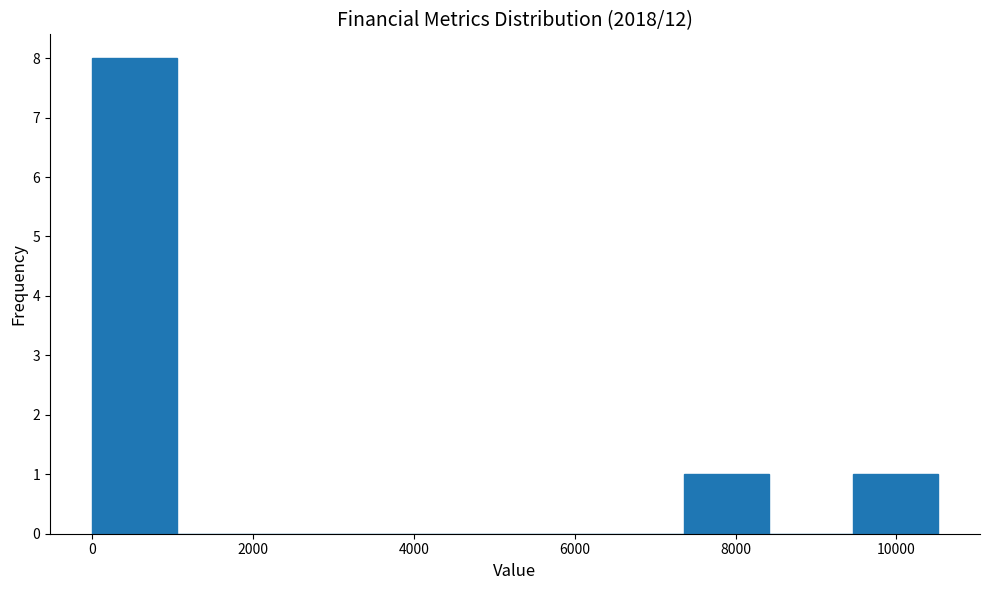

Reading left to right, transcribe this chart: for each bar, give the range it covers on the x-axis and its height. Neither the bar edges nor the heights are printed on the chart, so give them approximately, as read against the axes.

0 to 1000: 8
1000 to 2200: 0
2200 to 3200: 0
3200 to 4200: 0
4200 to 5200: 0
5200 to 6400: 0
6400 to 7400: 0
7400 to 8400: 1
8400 to 9400: 0
9400 to 10600: 1